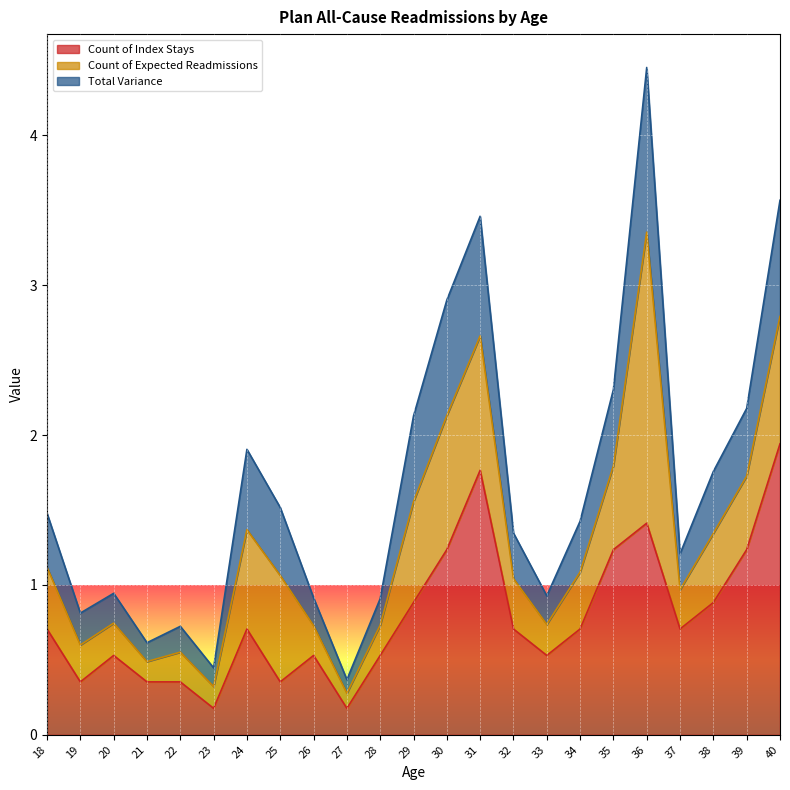

Between 31 and 35, which series saw the biggest shift?

Total Variance